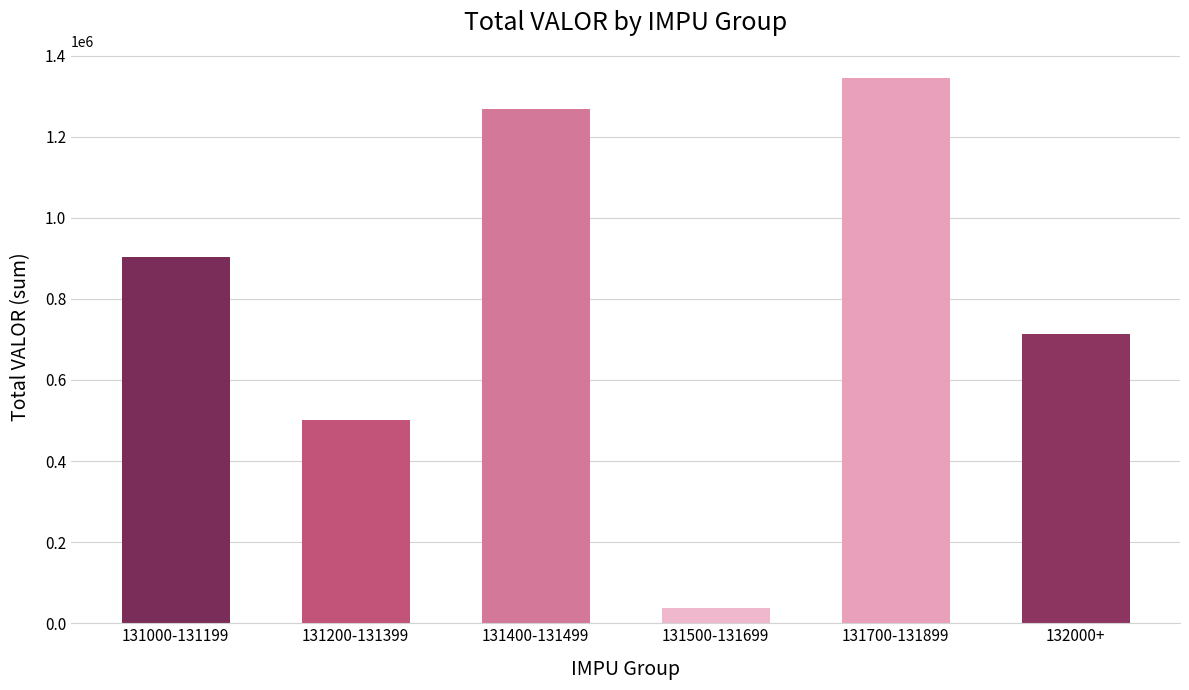

List the labels in order of value, largest first.

131700-131899, 131400-131499, 131000-131199, 132000+, 131200-131399, 131500-131699